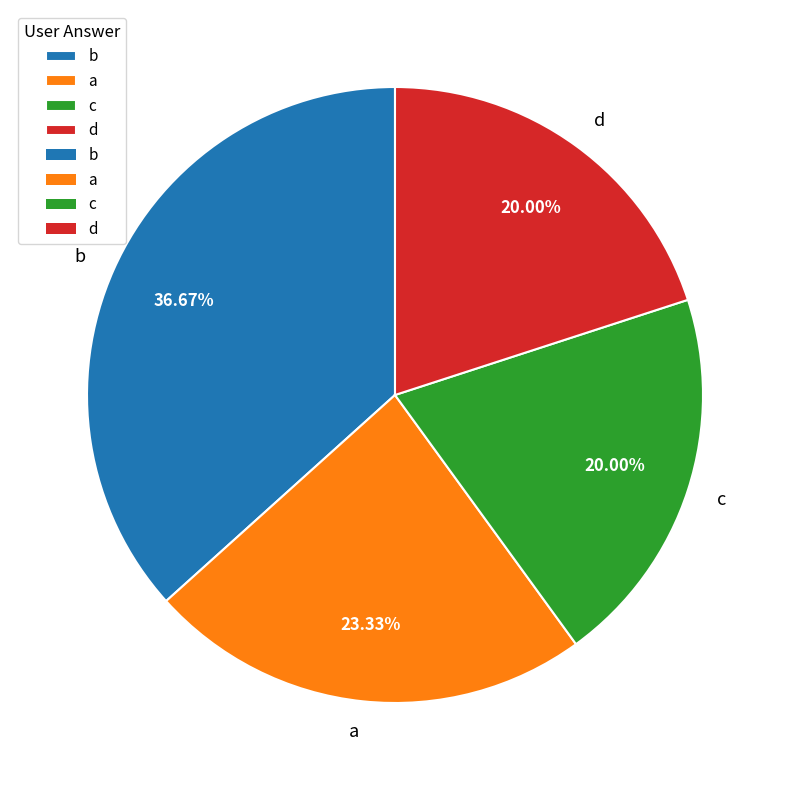

How many segments does this pie chart have?

4